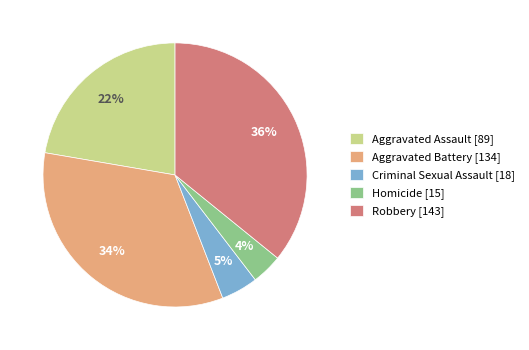

Which category has the smallest portion of the pie?

Homicide